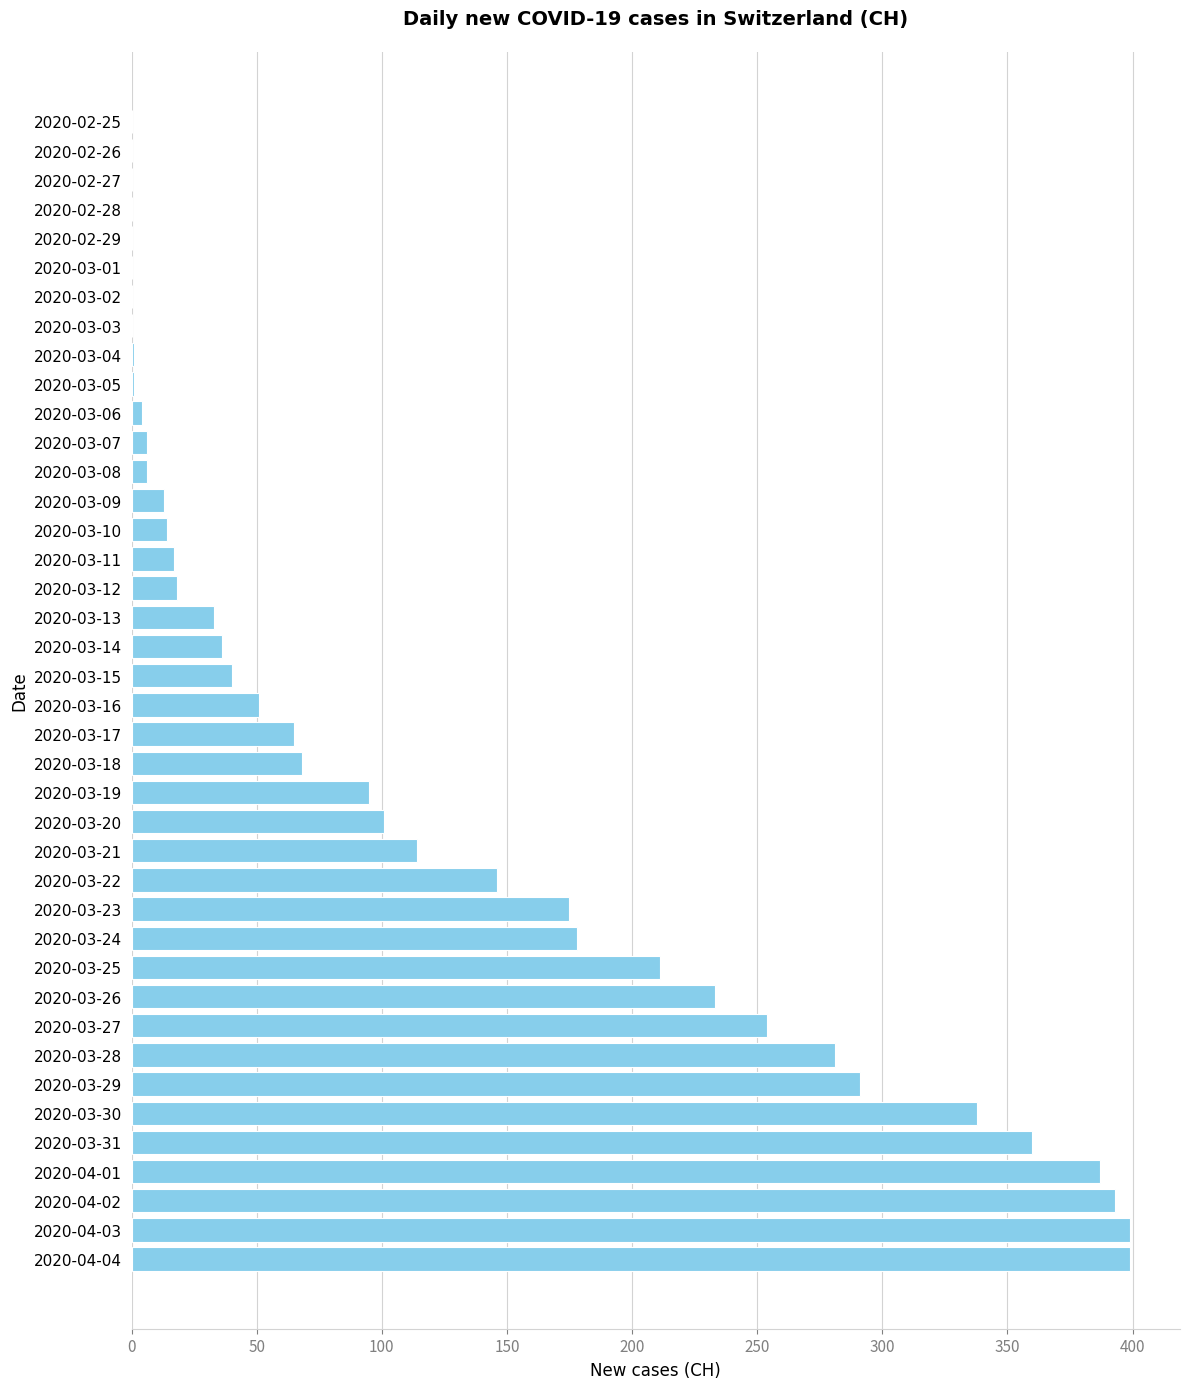

The value at 2020-03-01 is 0. True or false?

True